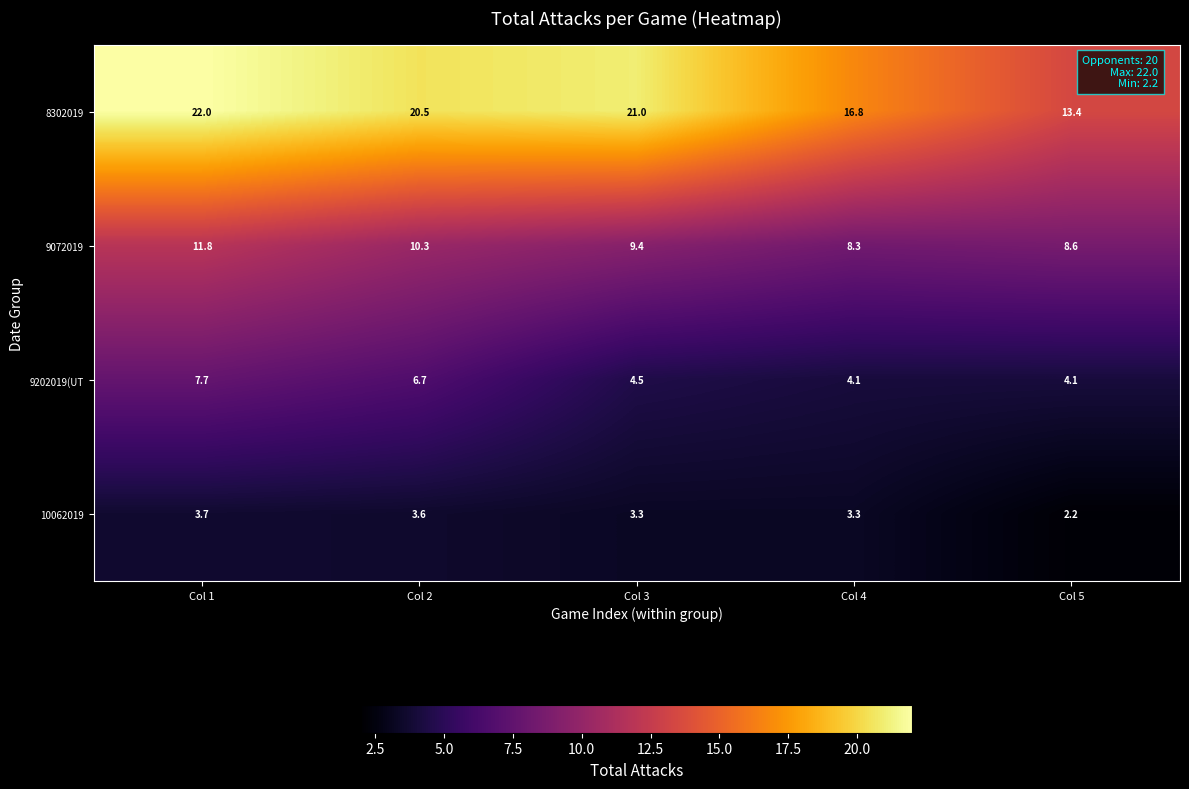

Reading left to right, transcribe all the data shown in this chart.

8302019: 22.0	20.5	21.0	16.8	13.4
9072019: 11.8	10.3	9.4	8.3	8.6
9202019(UT: 7.7	6.7	4.5	4.1	4.1
10062019: 3.7	3.6	3.3	3.3	2.2